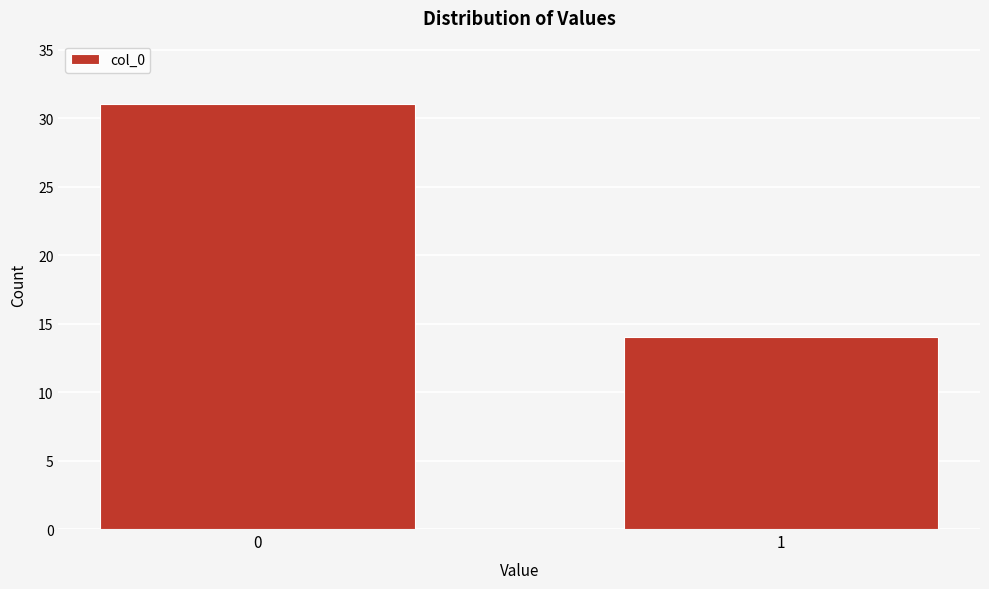

Reading left to right, what are all the values shown in this chart?

31	14